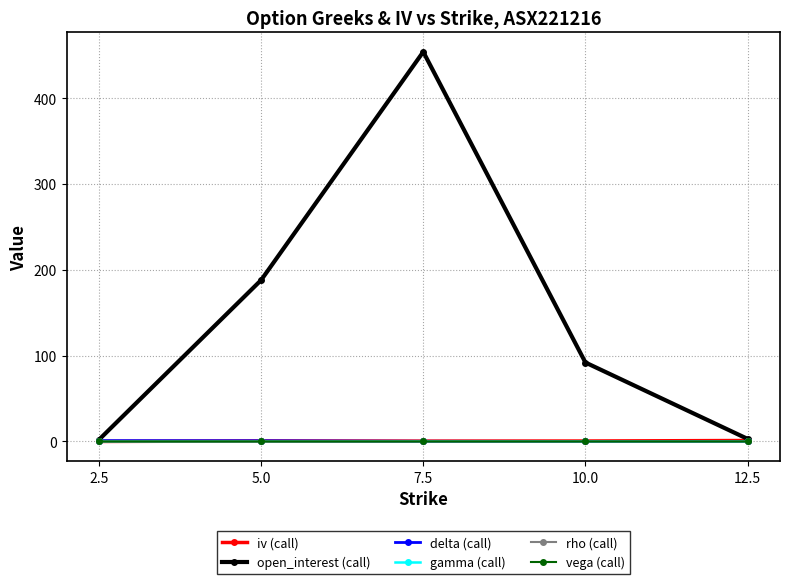

True or false: rho (call) has more than 2 points higher than both neighbors.

False